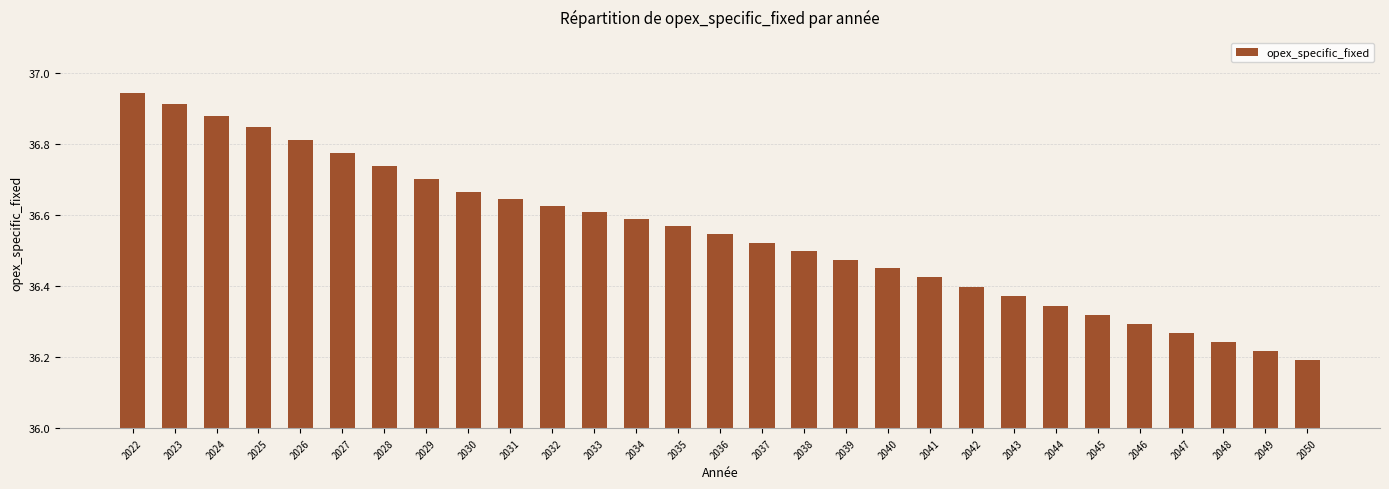

Does the chart contain stacked bars?

No